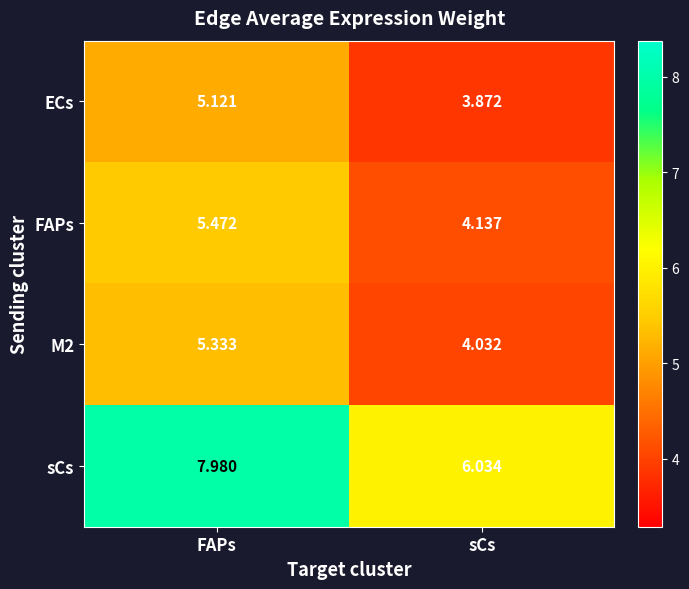

Which category has the lowest value in the M2 series?

sCs